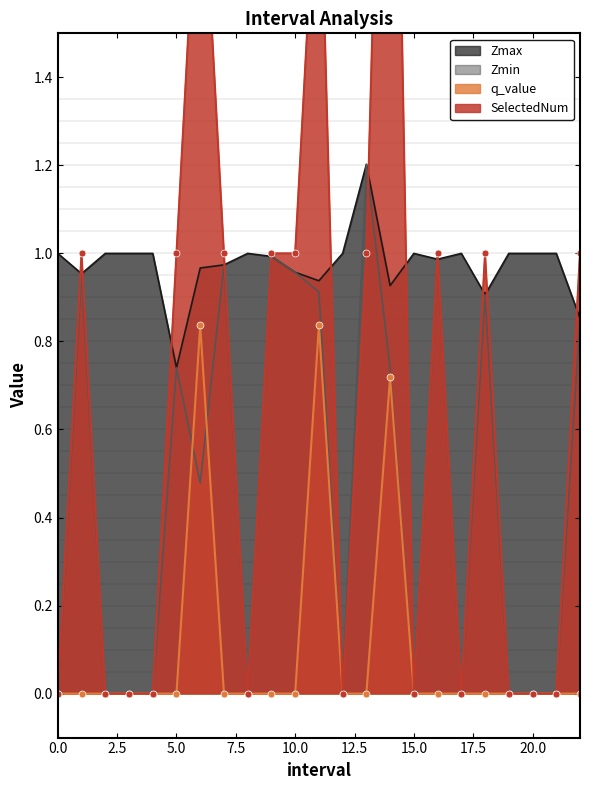

What is the difference between the SelectedNum values at 12 and 6.0?

2.0